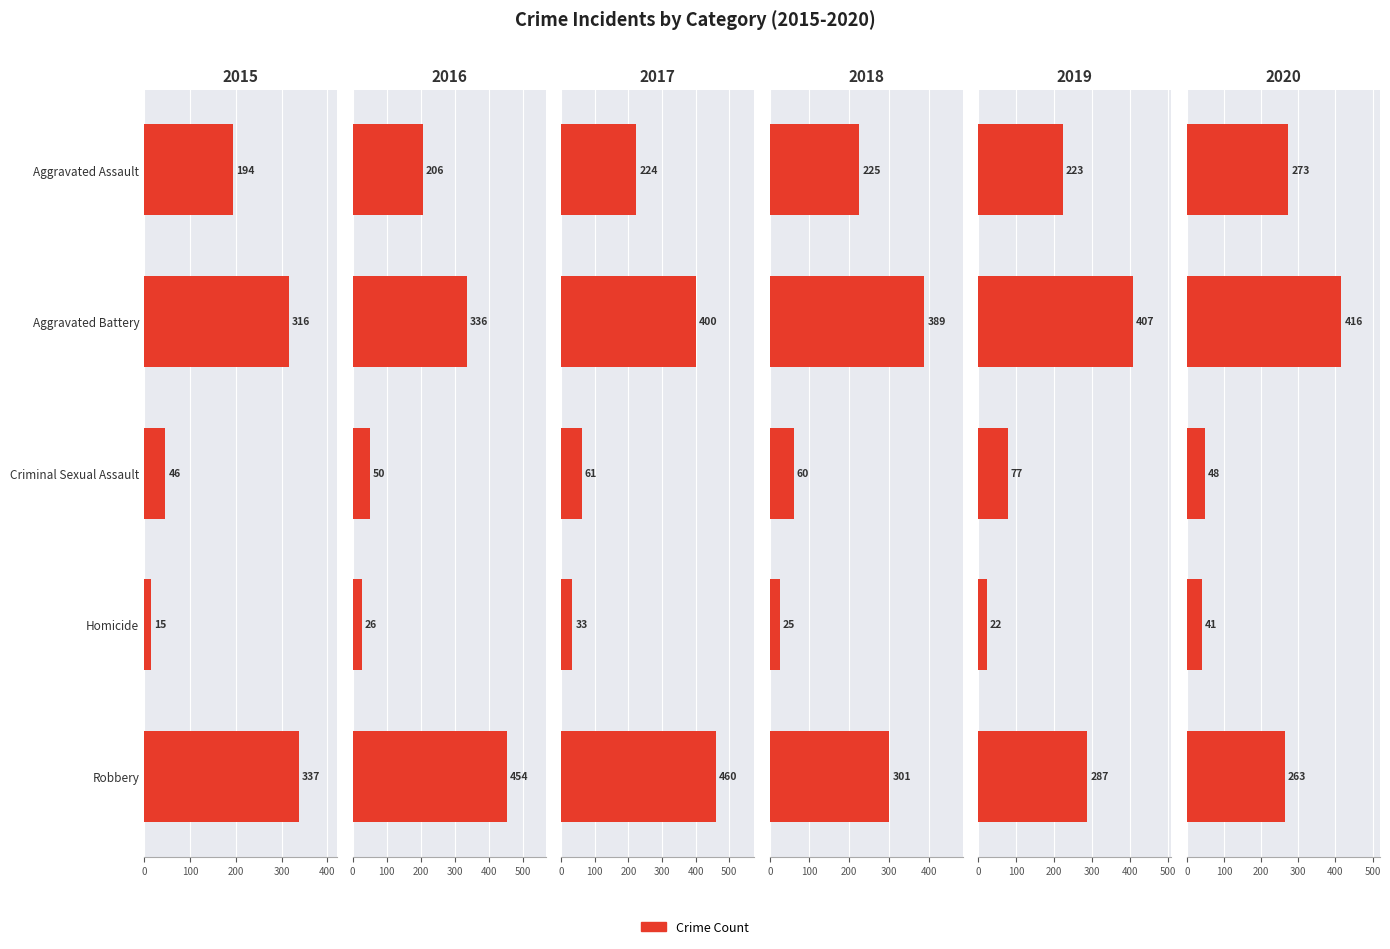

True or false: 2020 has a value of 41 at Homicide.

True